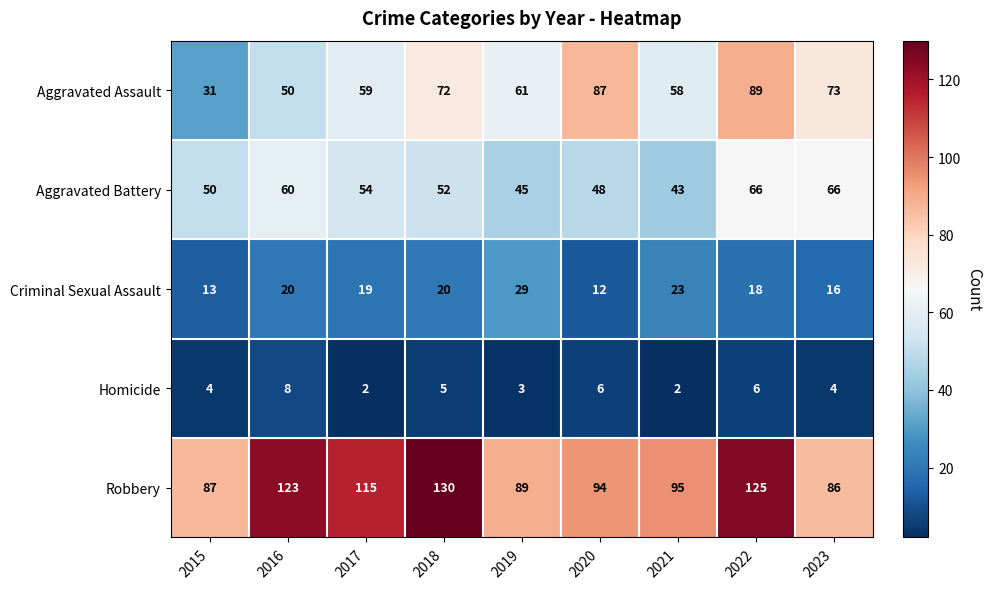

At which category is the sum across all series the highest?

2022